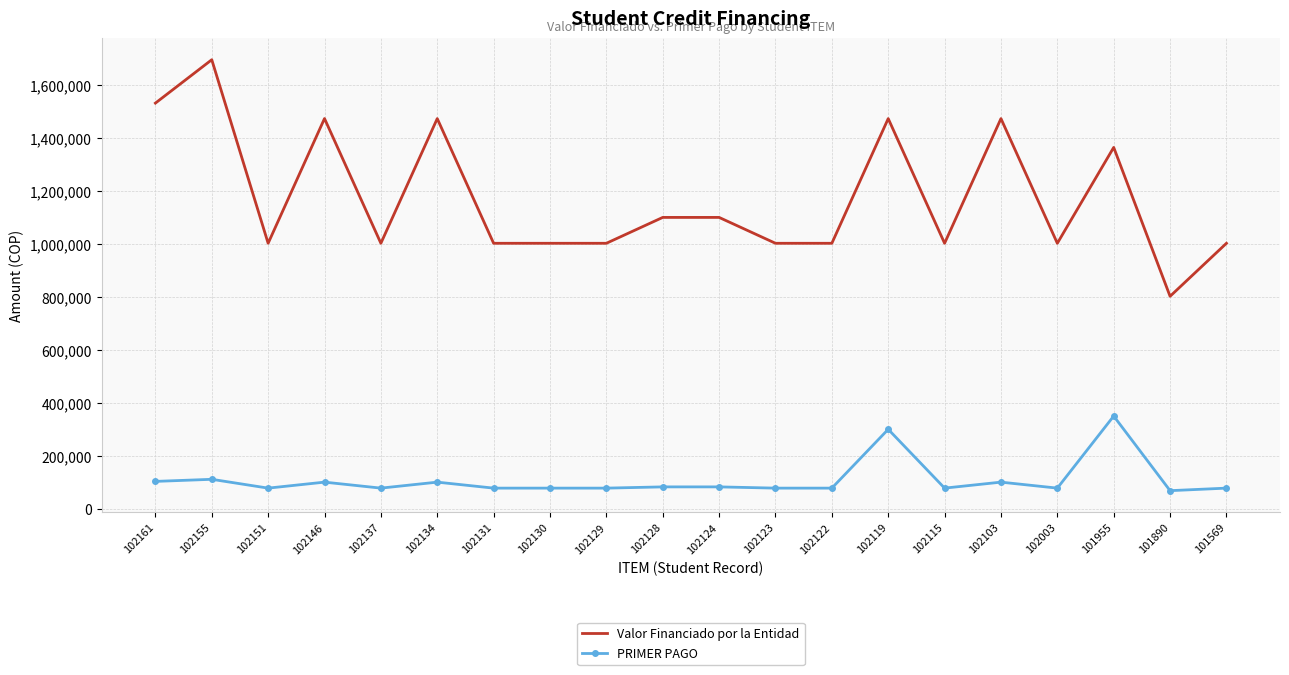

True or false: Valor Financiado por la Entidad and PRIMER PAGO intersect in this chart.

False